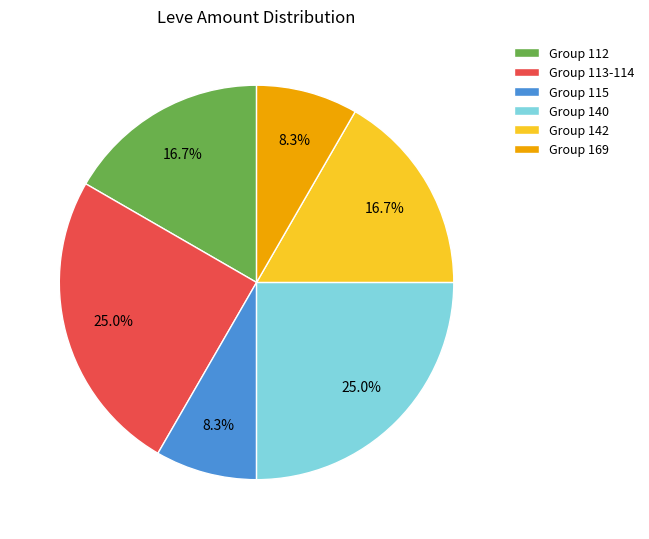

What is the ratio of the value at Group 142 to the value at Group 112?

1.0